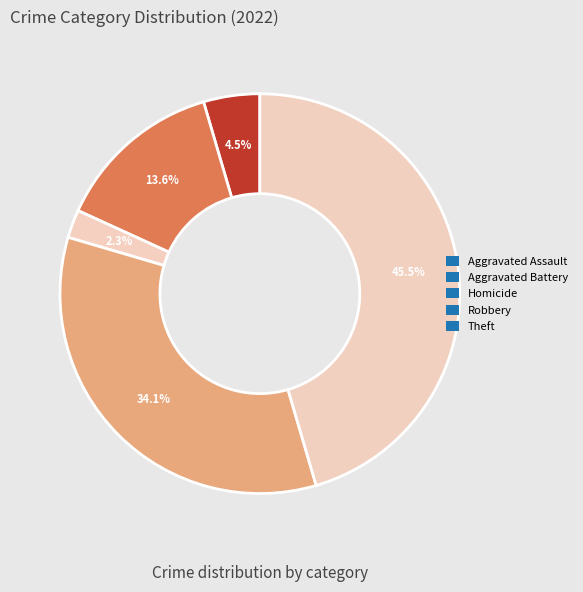

Count the number of slices in the pie.

5